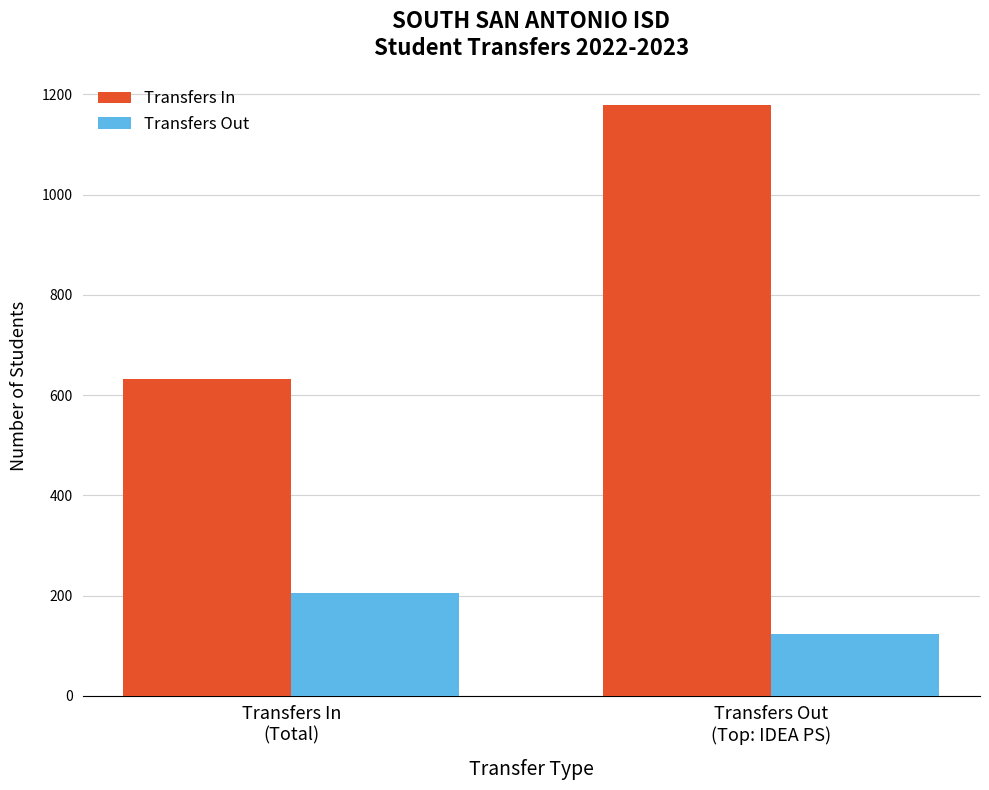

Is it true that Transfers Out equals 206 at Transfers In
(Total)?

True